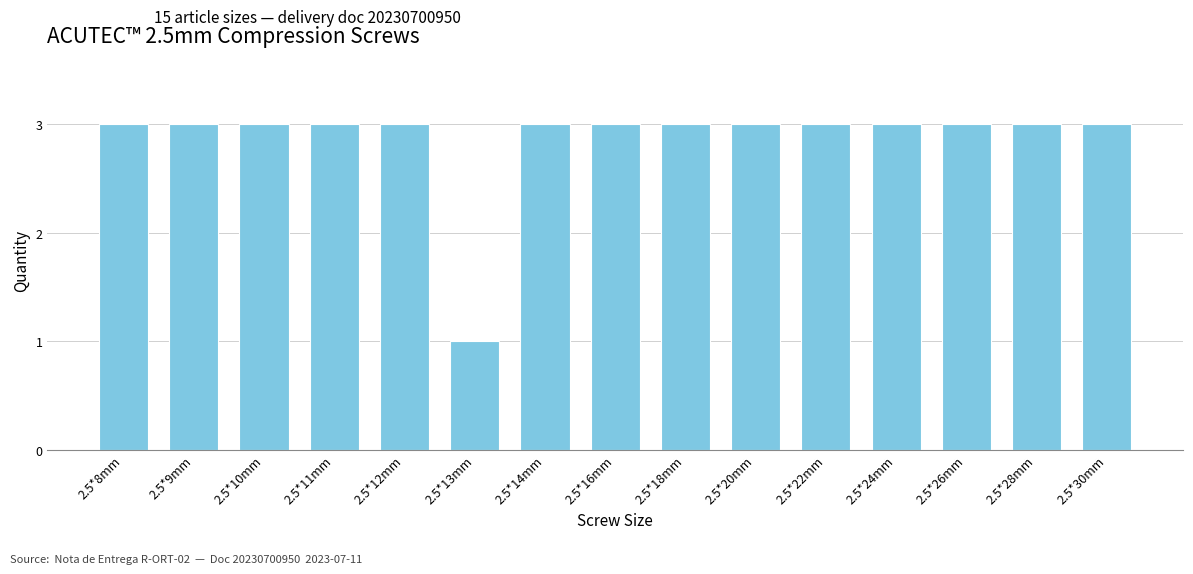

What is the greatest value displayed?

3